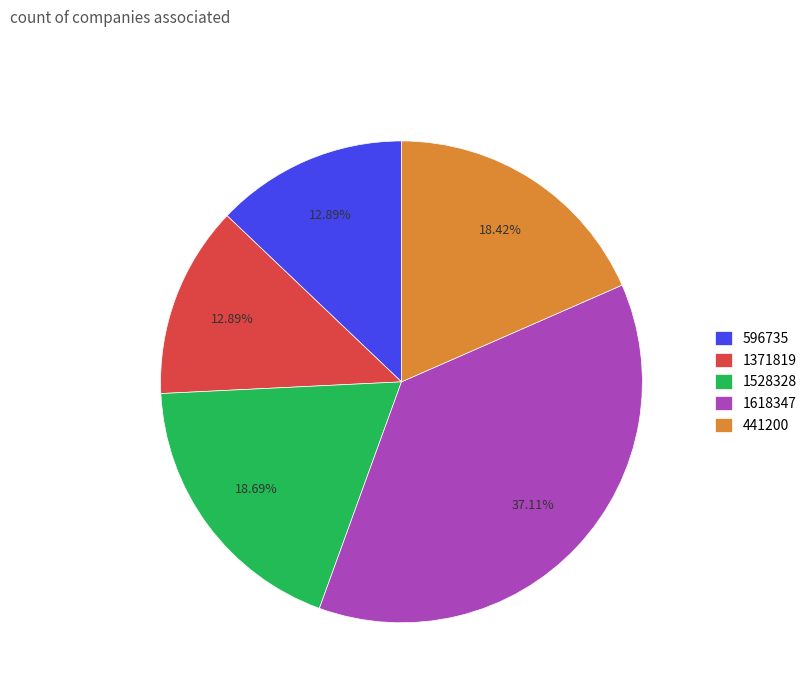

Approximately how many times larger is the value at 441200 compared to 1371819?

1.4